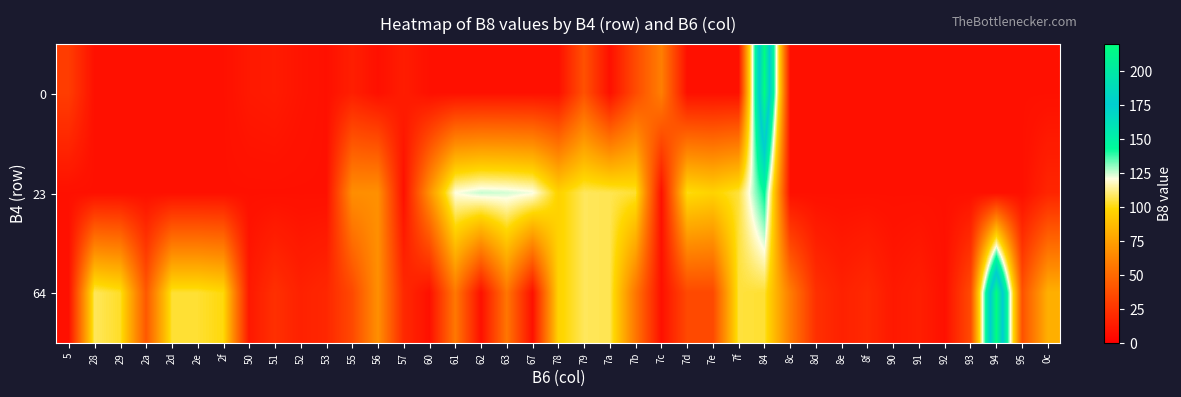

Which label corresponds to the largest value in the chart?

84